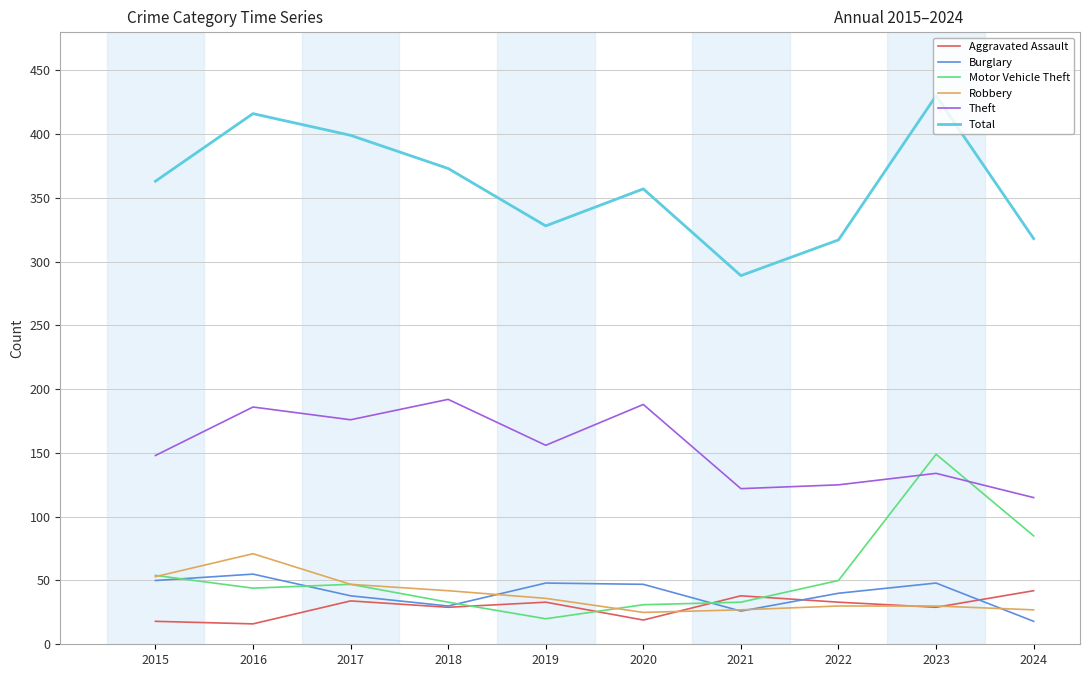

True or false: Robbery and Theft cross at least once.

False